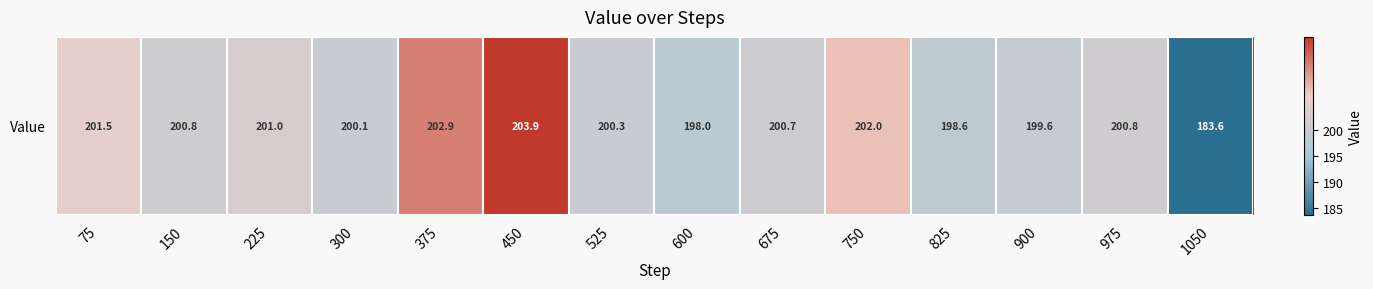

Which has a higher value, 375 or 525?

375